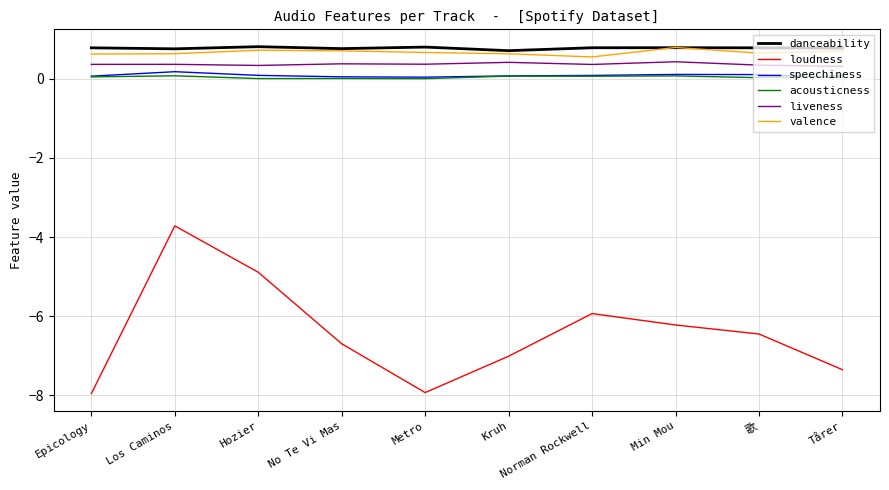

Is the value of speechiness at Min Mou greater than the value of liveness at Min Mou?

No